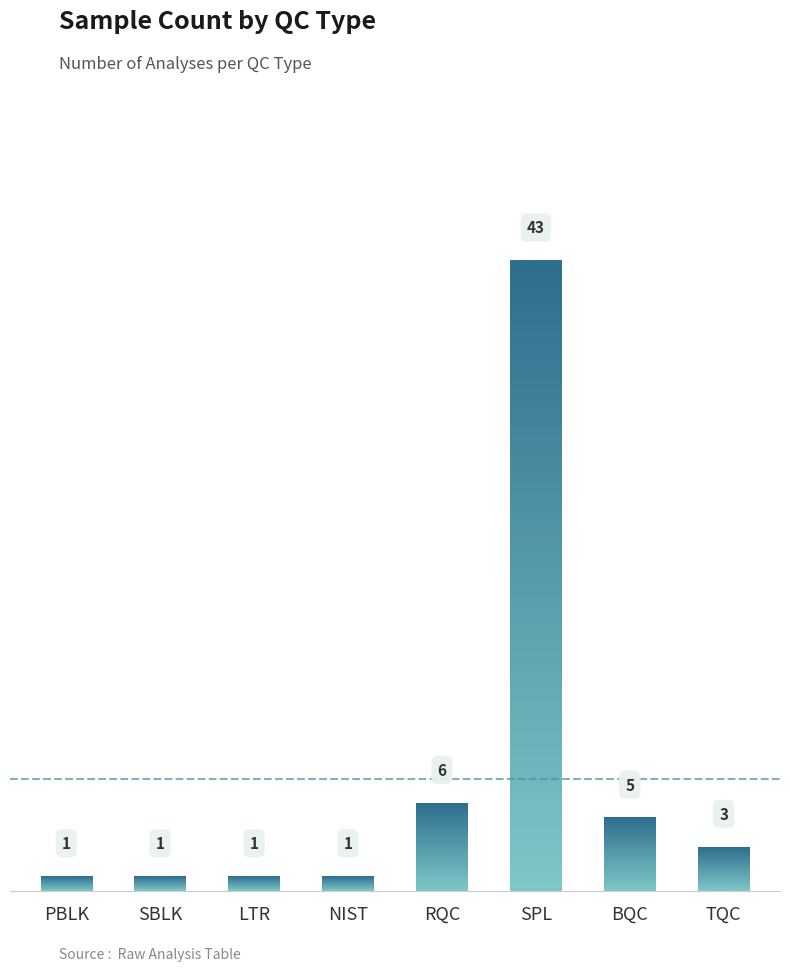

What is the value of the 7th bar from the left?

5